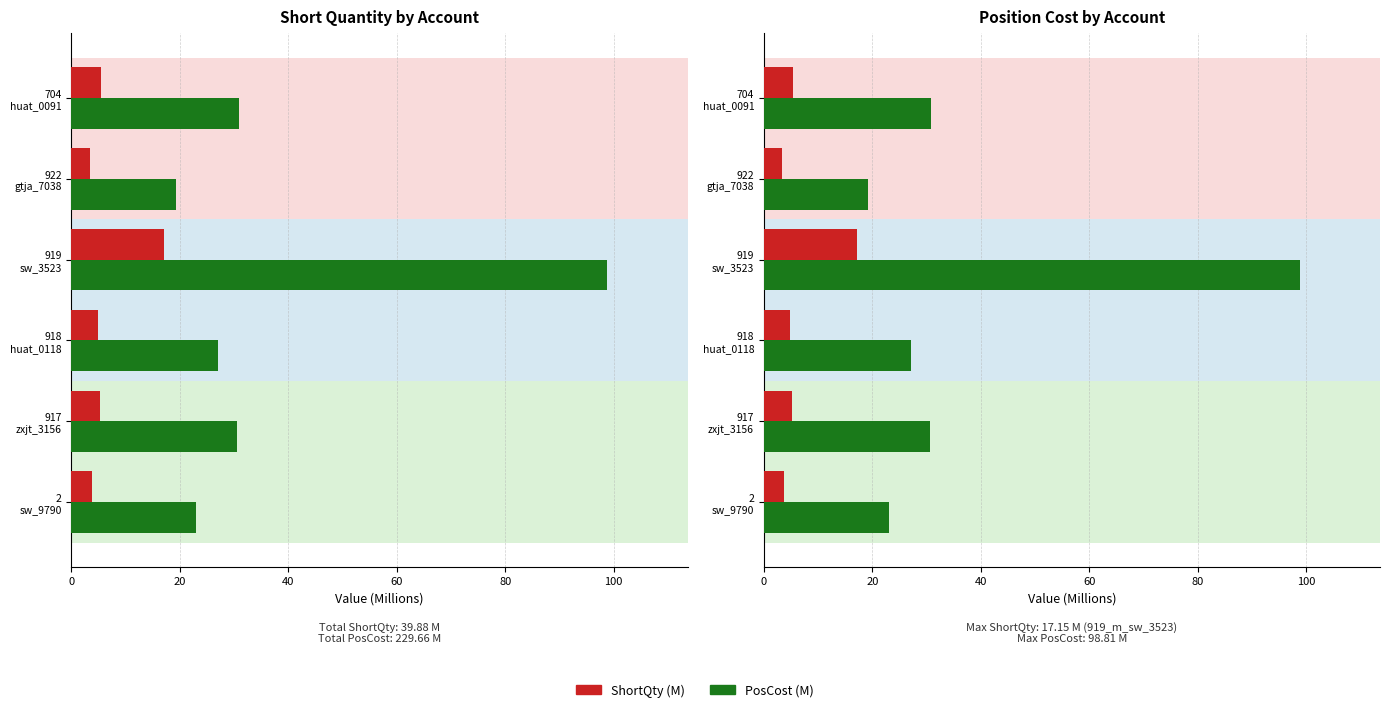

Which series has the widest spread of values?

PosCost (M)